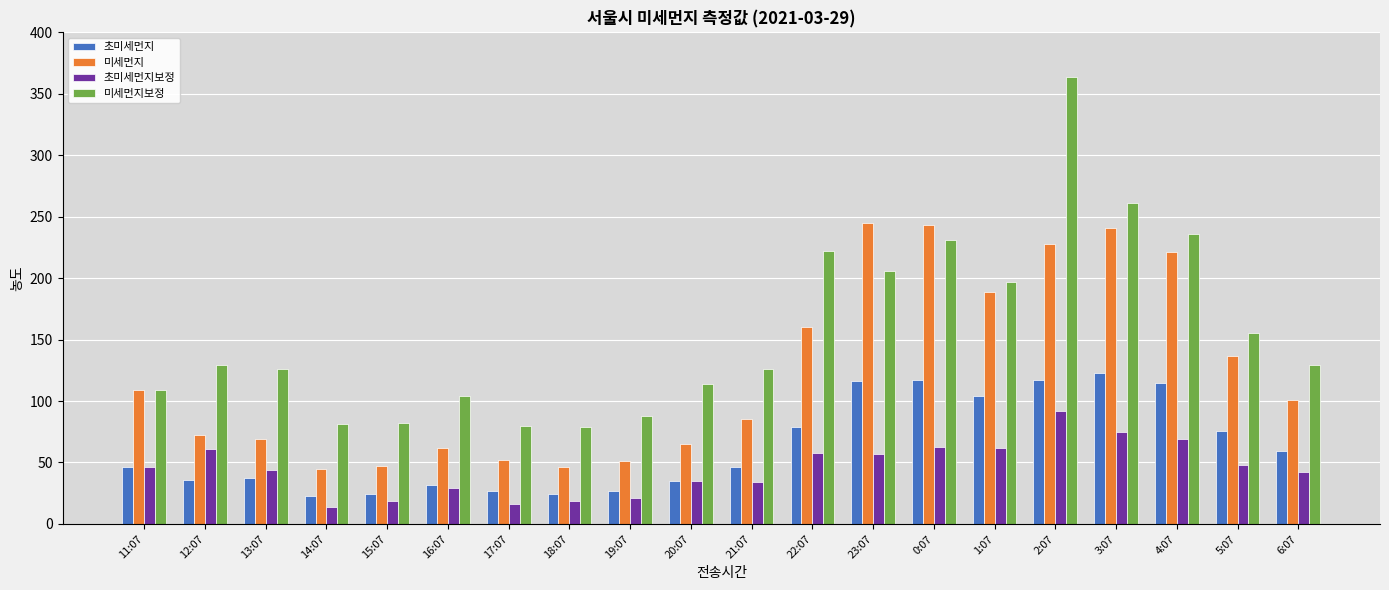

What is the total value across all series at 0:07?

654